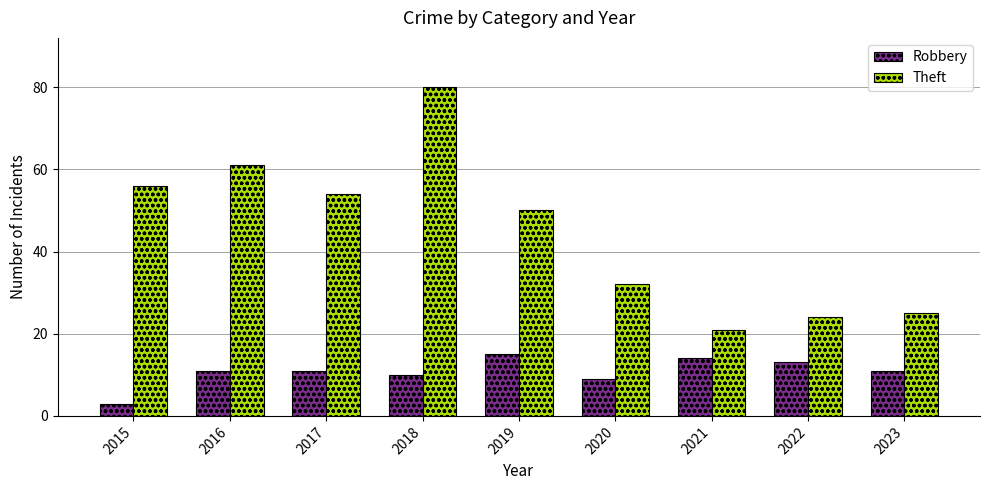

What are all the series names shown in the legend?

Robbery, Theft